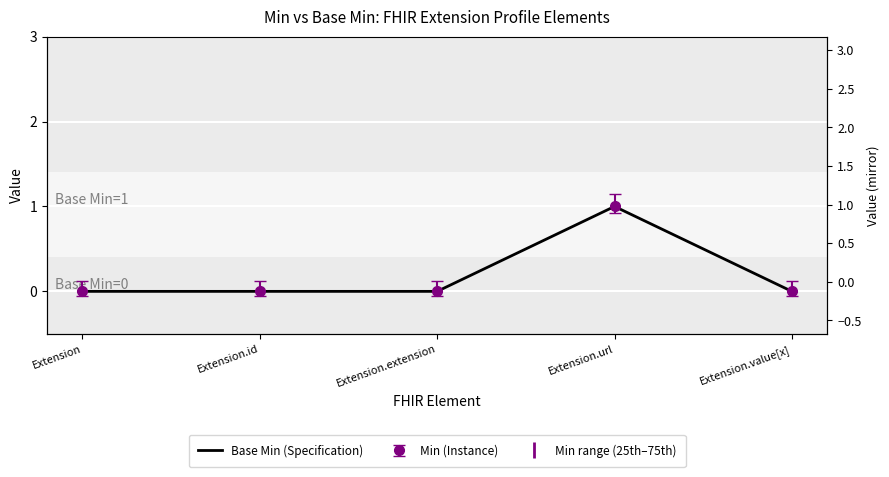

The chart shows a value of 0 at Extension. True or false?

True